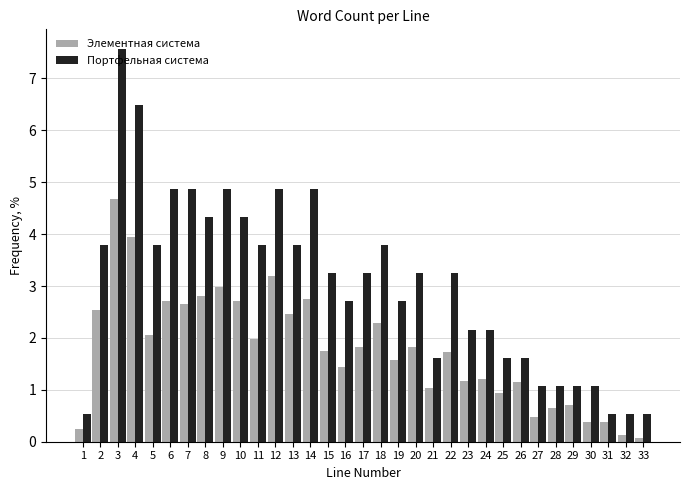

What is the difference between the maximum and minimum values in the Элементная система series?

4.6